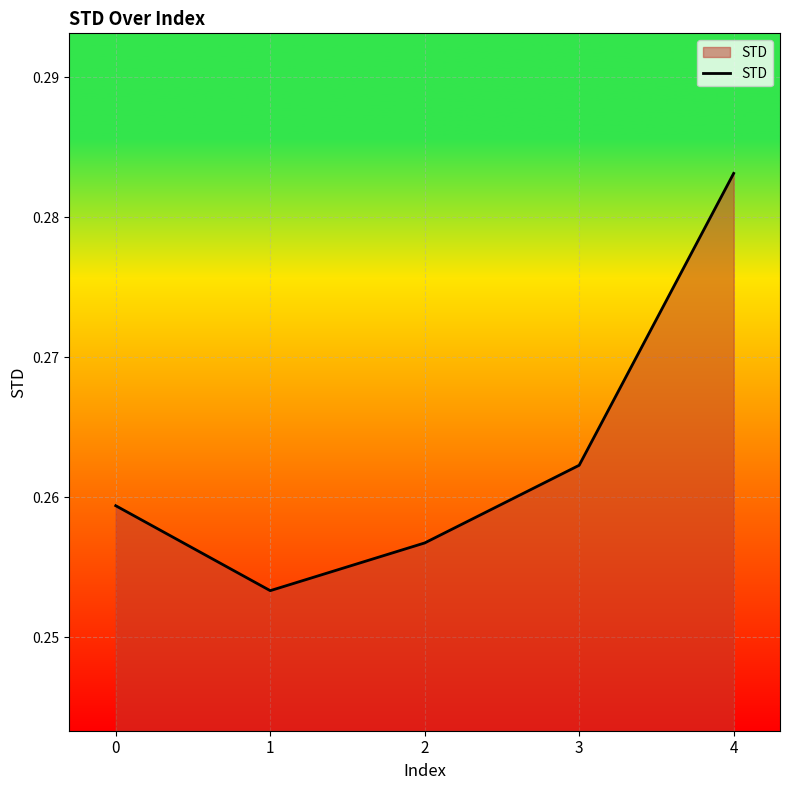

How many values are between 0 and 1?

5